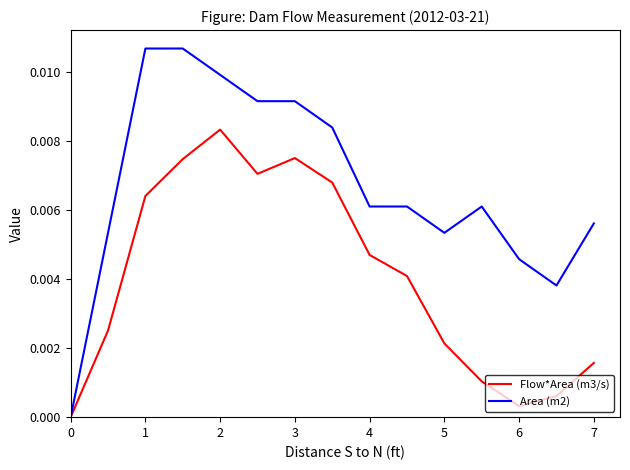

Rank the series by their maximum value, from highest to lowest.

Area (m2), Flow*Area (m3/s)